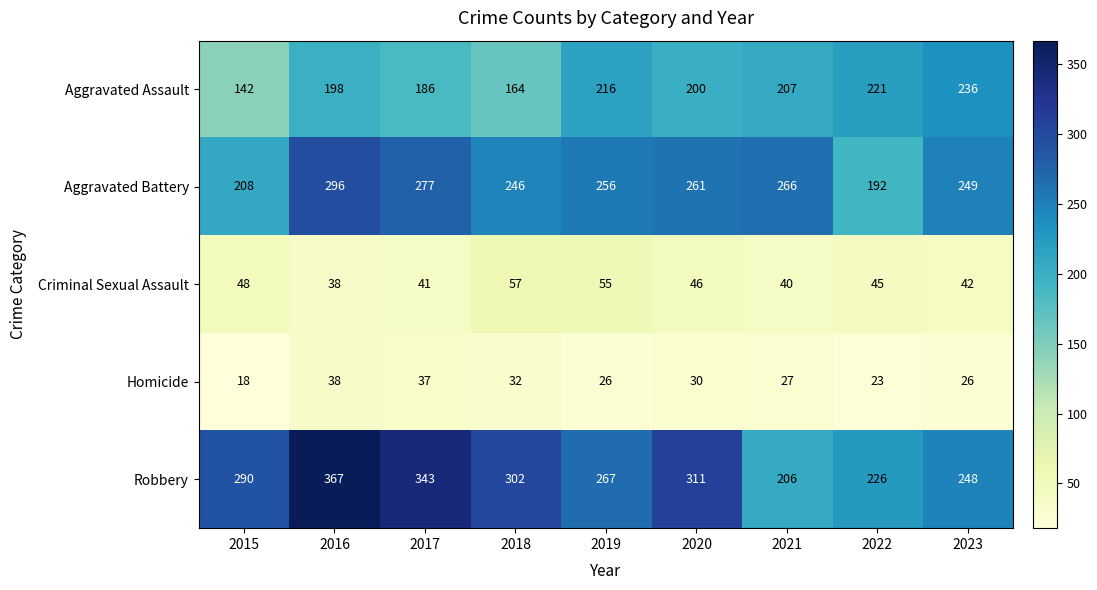

At 2022, list the series in order from largest to smallest.

Robbery, Aggravated Assault, Aggravated Battery, Criminal Sexual Assault, Homicide